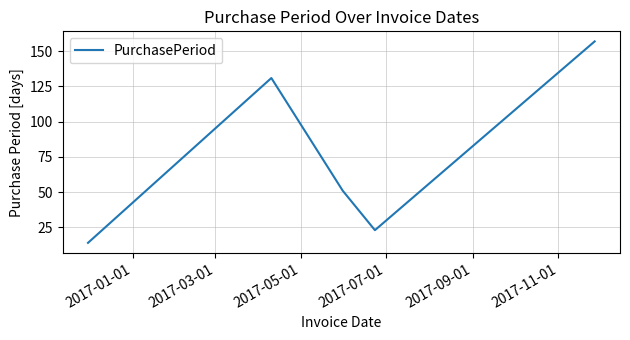

How many interior local peaks (higher than both neighbors) does the data have?

1